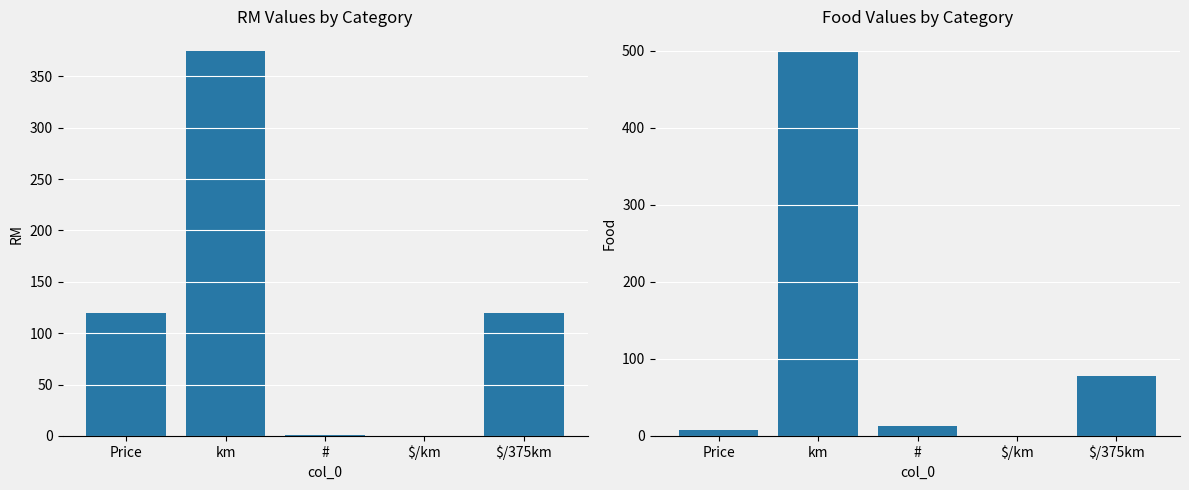

Count the number of data series in this chart.

2